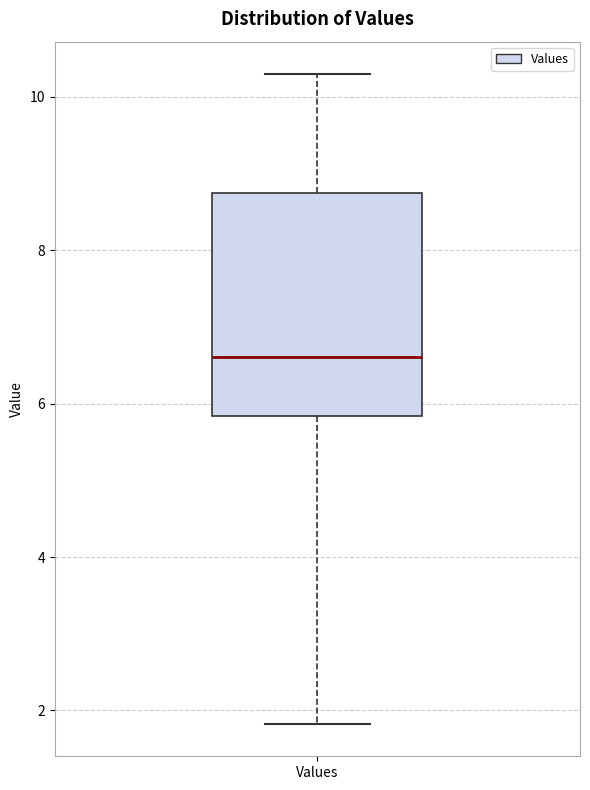

Read this box plot against the y-axis: the position of the median line, the range covered by the box, and the ends of both whiskers. The values are not printed on the chart, so give them approximately, as read against the axis.

median 6.6, box 5.8 to 8.8, whiskers 1.8 to 10.2